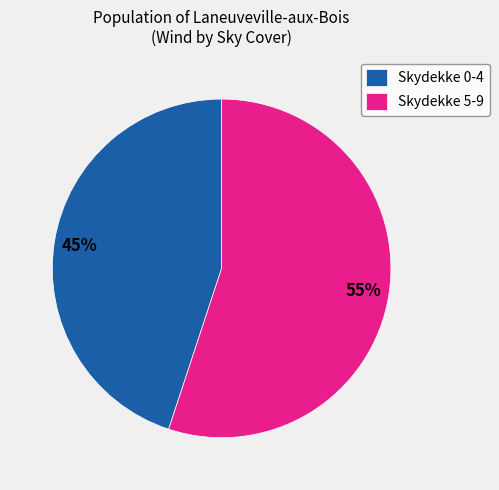

True or false: Skydekke 5-9 accounts for 55% of the total.

True